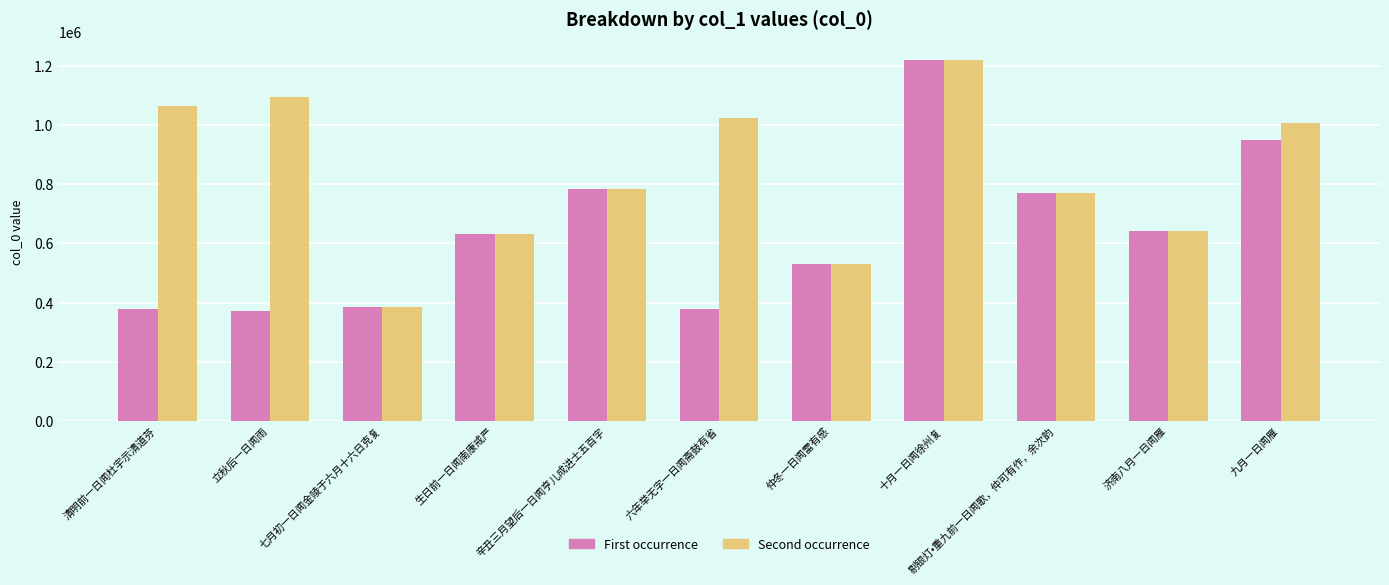

Where is First occurrence nearest to the value 795438?

辛丑三月望后一日闻亨儿成进士五百字